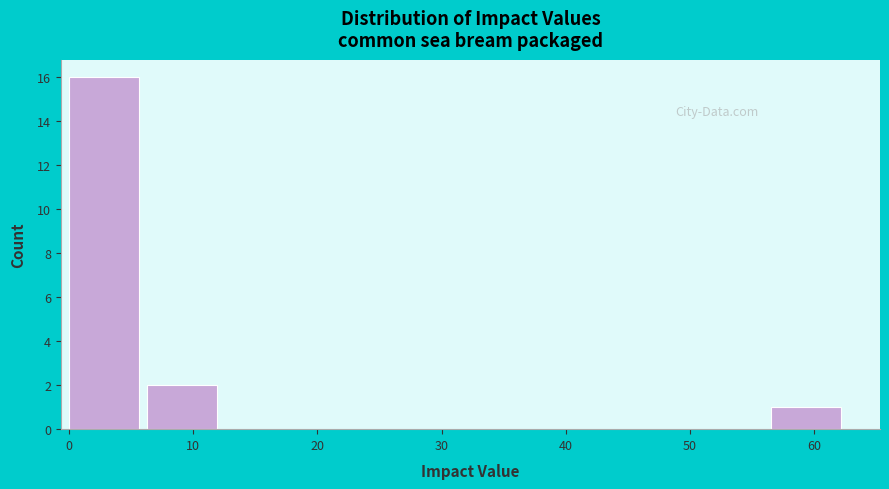

Reading left to right, transcribe this chart: for each bar, give the range it covers on the x-axis and its height. Neither the bar edges nor the heights are printed on the chart, so give them approximately, as read against the axes.

0 to 6: 16
6 to 13: 2
13 to 19: 0
19 to 25: 0
25 to 31: 0
31 to 38: 0
38 to 44: 0
44 to 50: 0
50 to 57: 0
57 to 63: 1